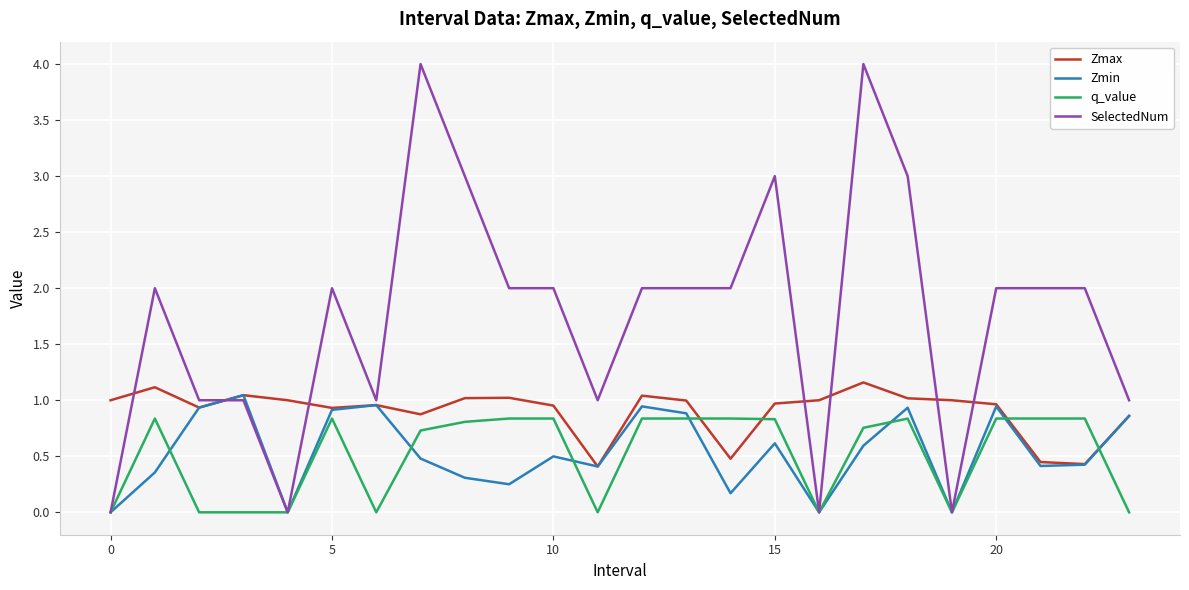

Which series has the largest range (max minus min)?

SelectedNum